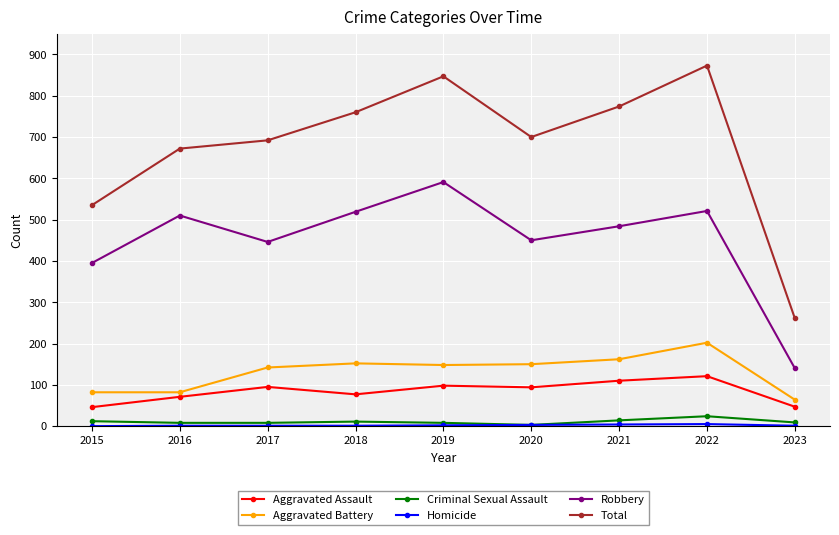

What is the maximum value for Aggravated Assault?

121